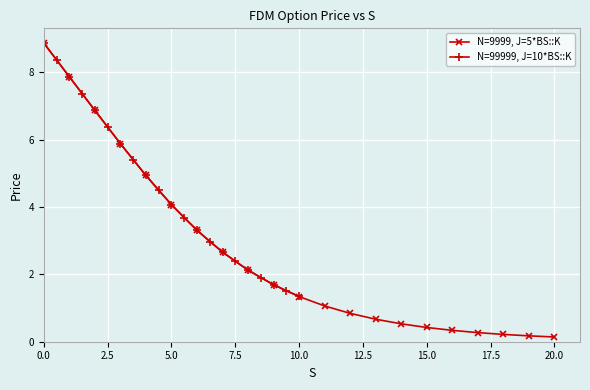

What is the maximum value for N=99999, J=10*BS::K?

8.9